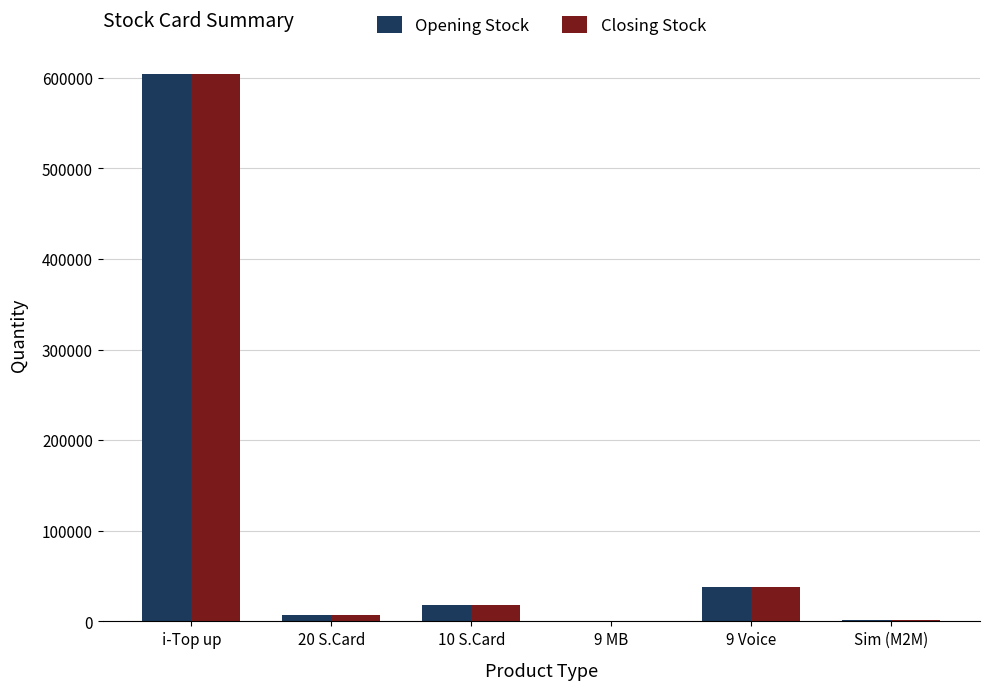

The value of Opening Stock at 20 S.Card is 6995. True or false?

True